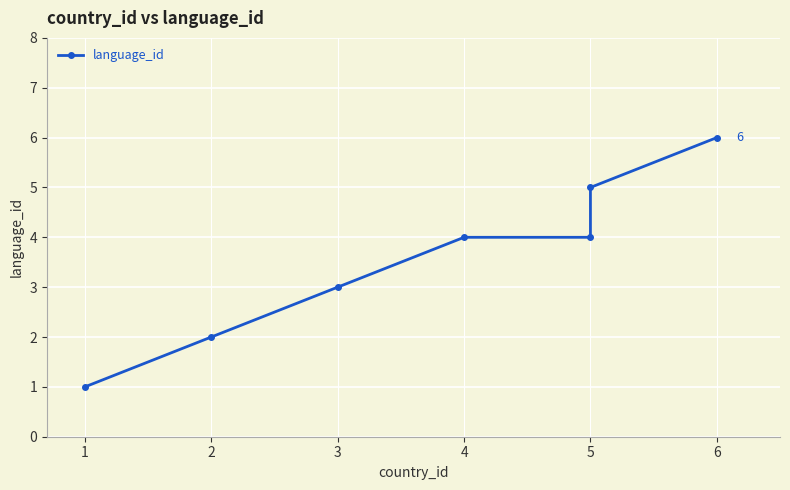

Is it true that the value at 4 is 2?

False